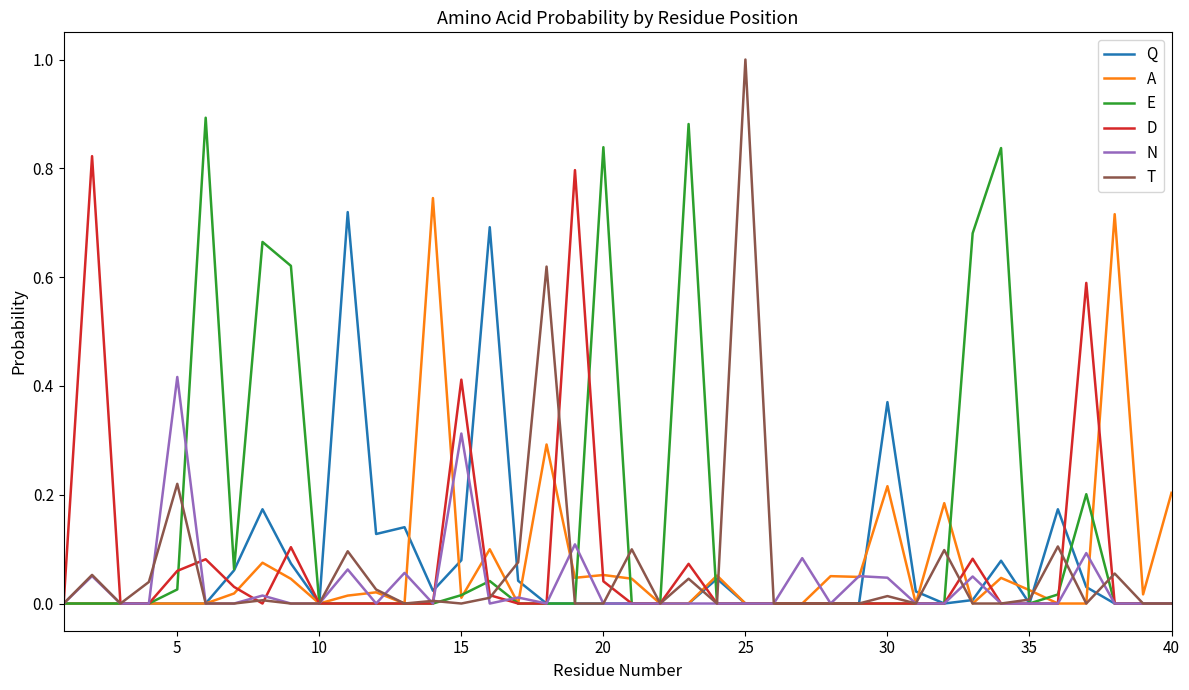

How many lines are shown in the chart?

6